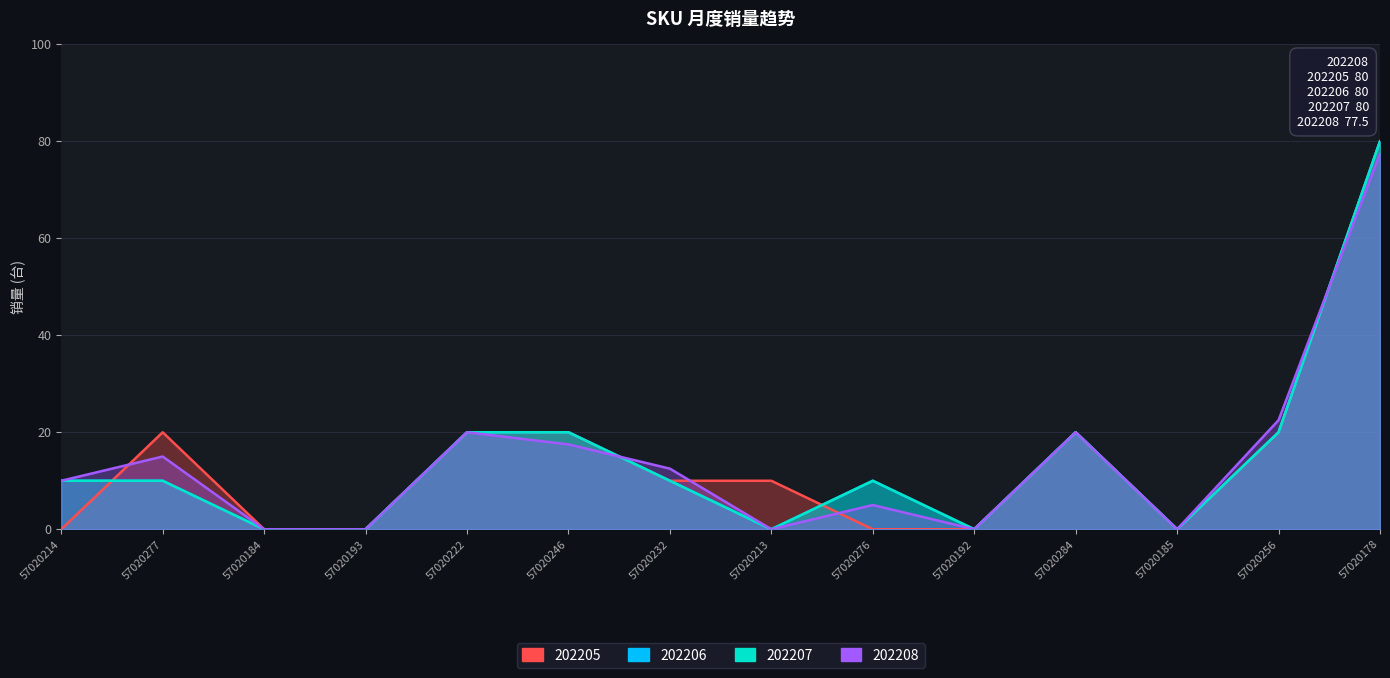

What is the total value across all series at 57020256?

82.5